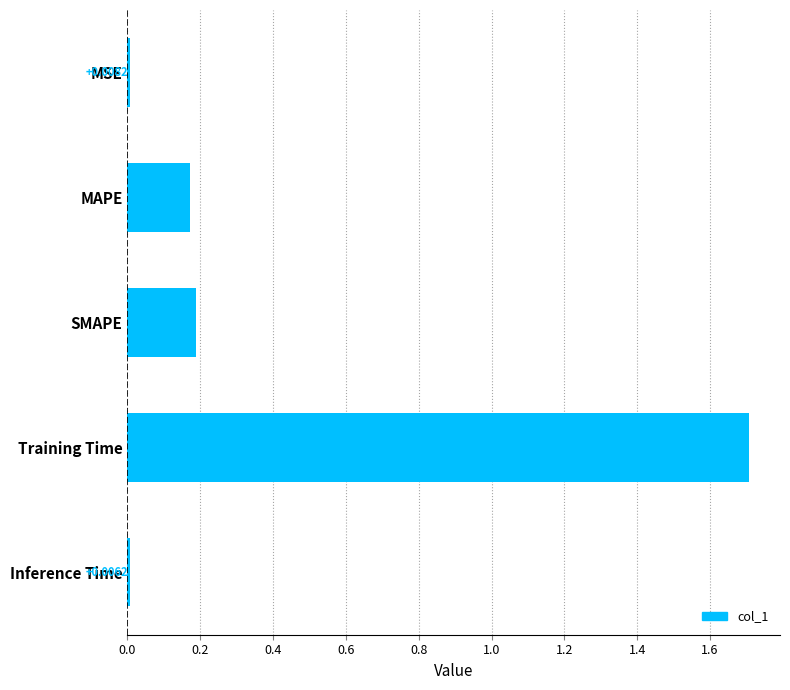

Rank the categories by value from lowest to highest.

Inference Time, MSE, MAPE, SMAPE, Training Time